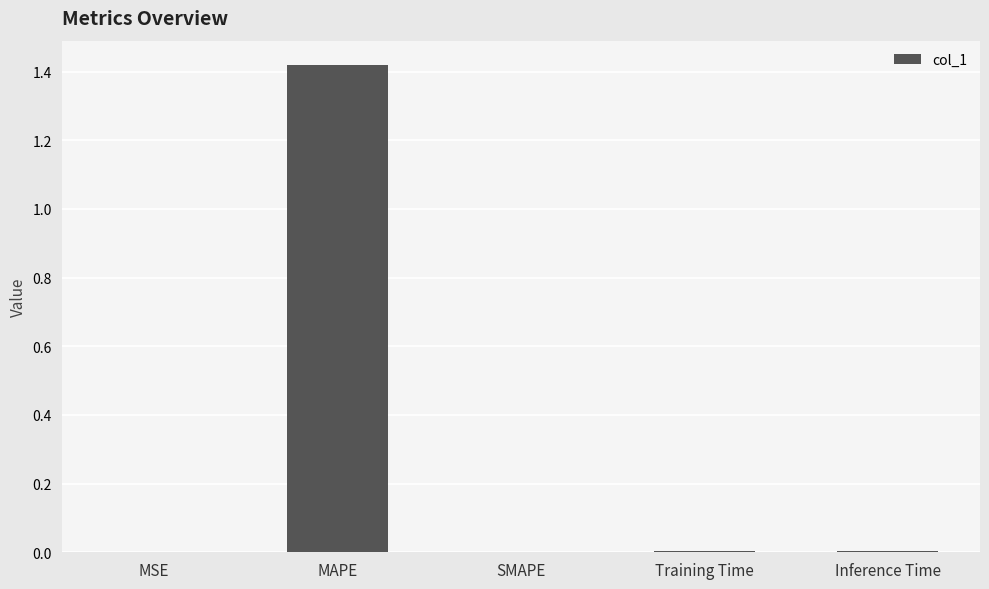

Which label corresponds to the largest value in the chart?

MAPE